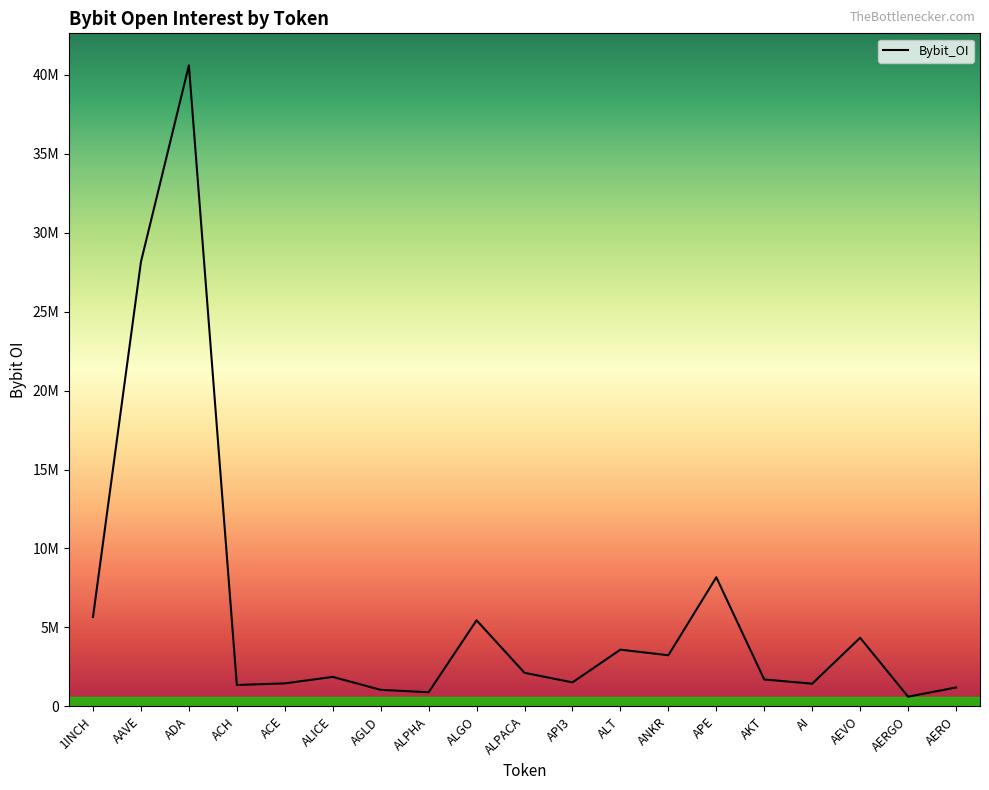

Does the chart display data point markers on the line(s)?

No